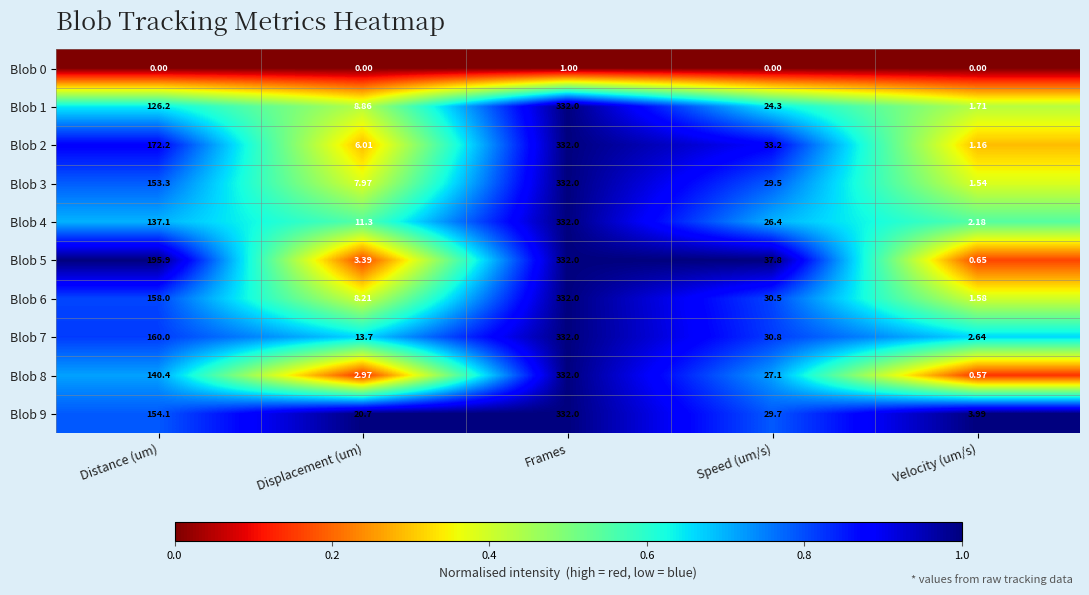

Which series has the largest total across all categories?

Blob 5